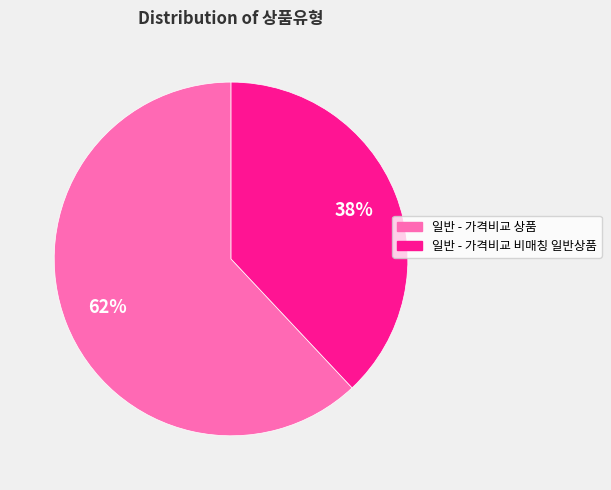

Between 일반 - 가격비교 비매칭 일반상품 and 일반 - 가격비교 상품, which is larger?

일반 - 가격비교 상품